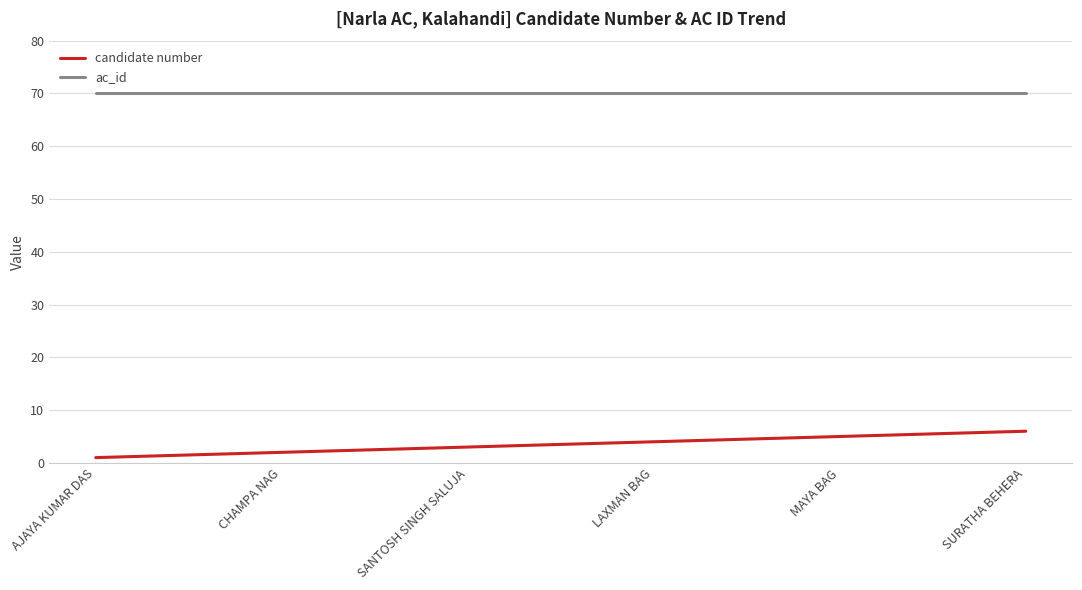

What is the lowest value of the ac_id series?

70